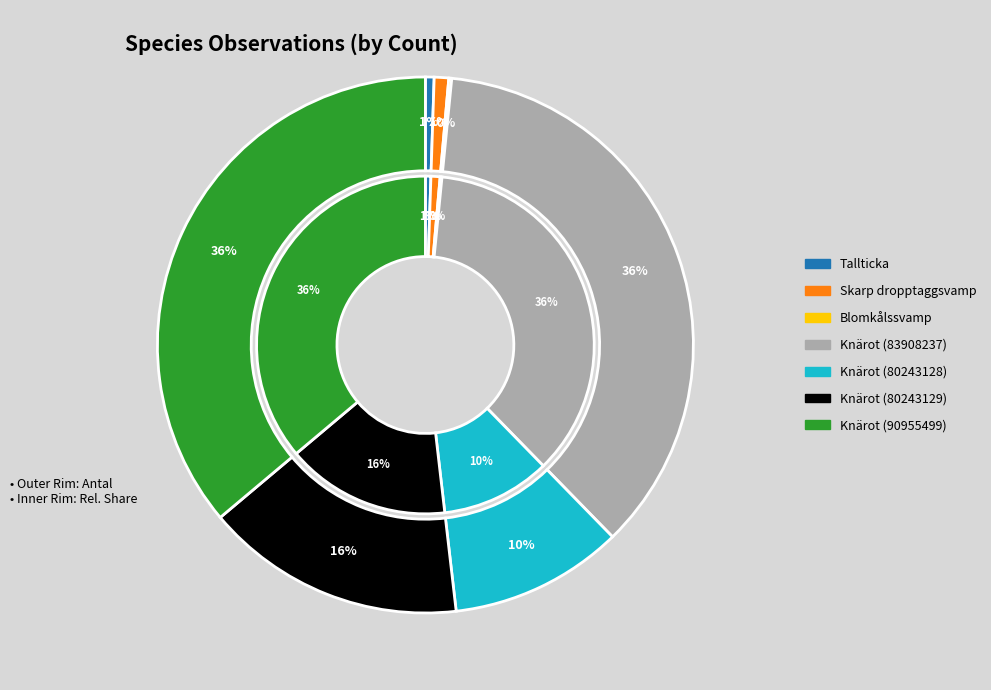

How many segments does this pie chart have?

7